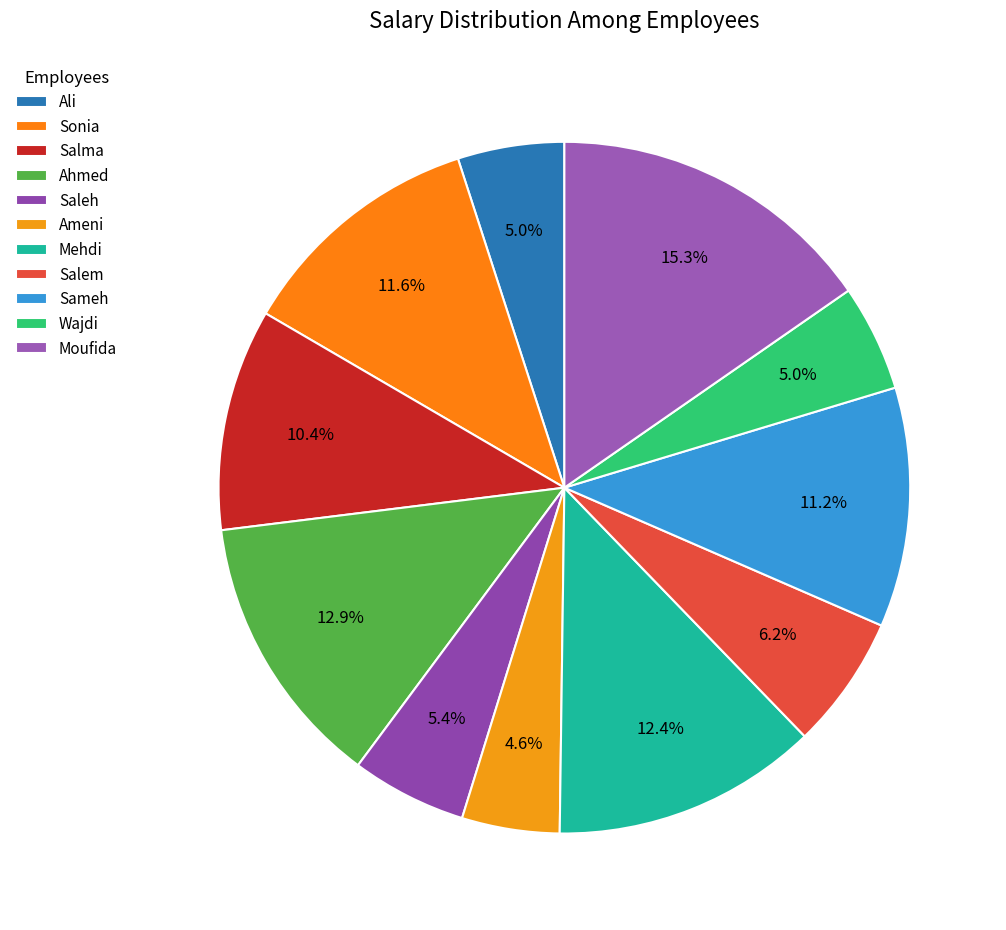

To the nearest percent, what is the difference between the largest and smallest slice percentages?

11%